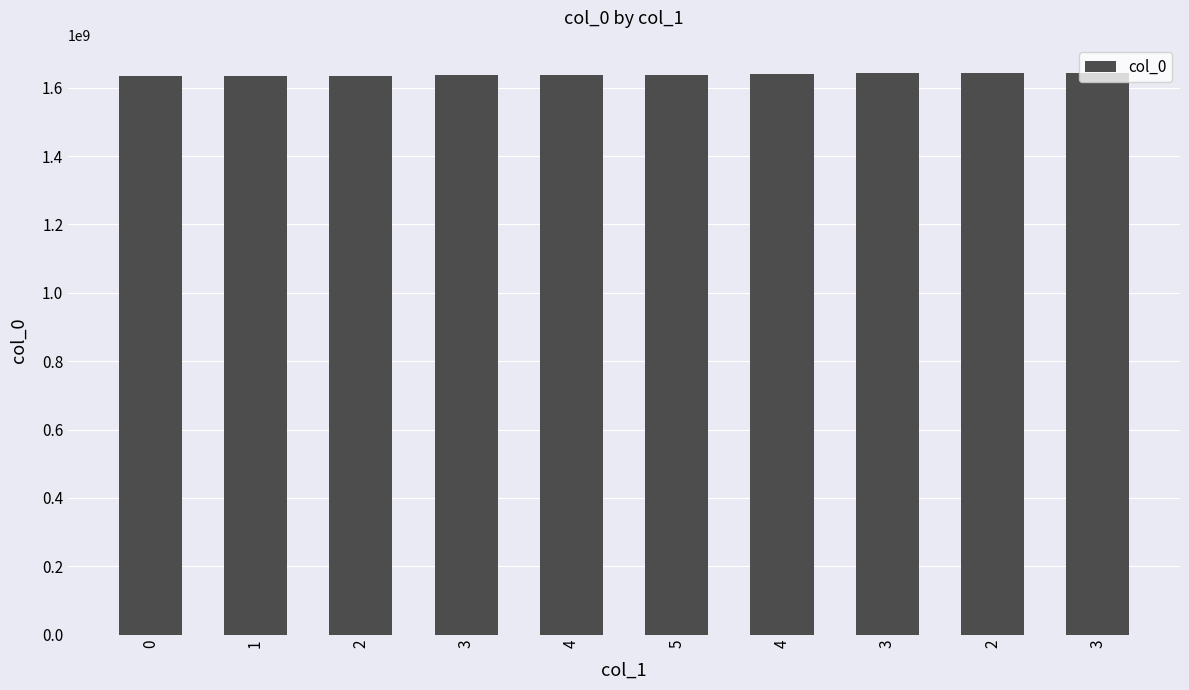

Read the value at 0, to the nearest 50.

1632832600